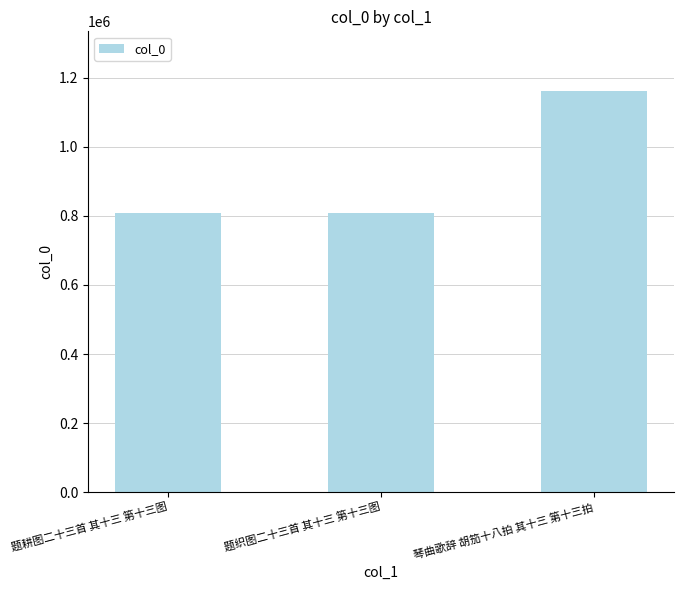

Is it true that the value at 题耕图二十三首 其十三 第十三图 is 809044?

True